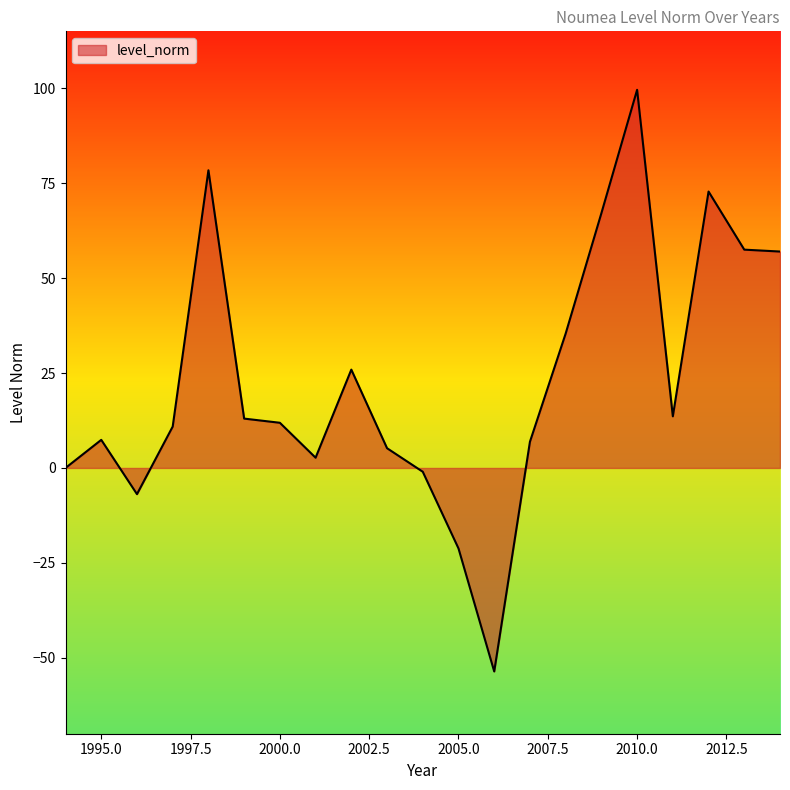

How many lines are shown in the chart?

1